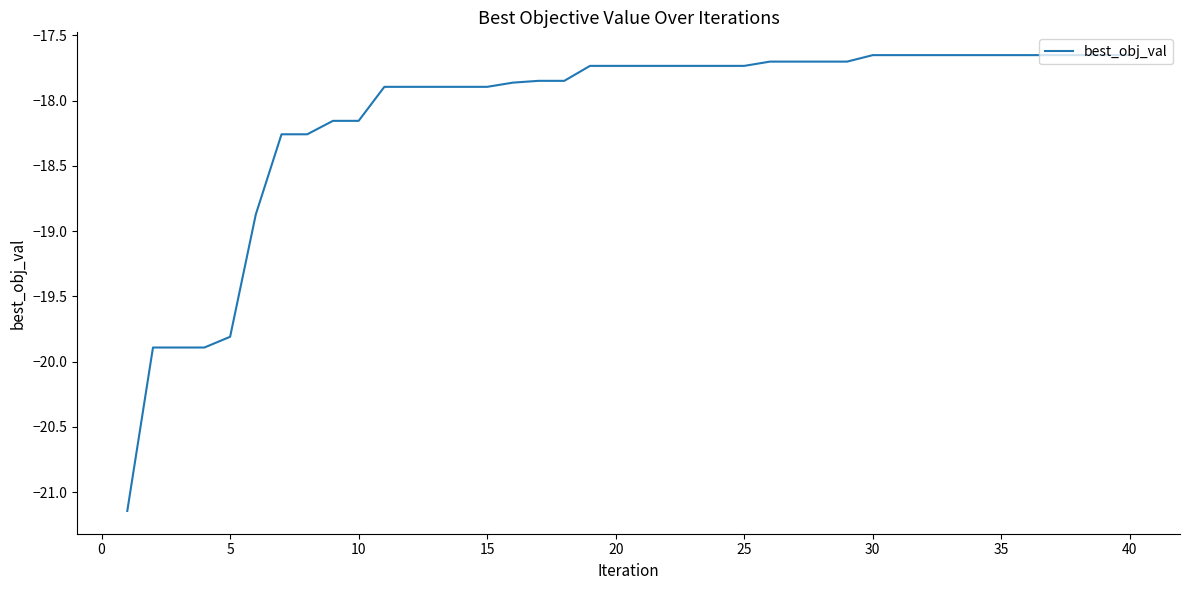

What is the difference between the maximum and minimum values?

3.5